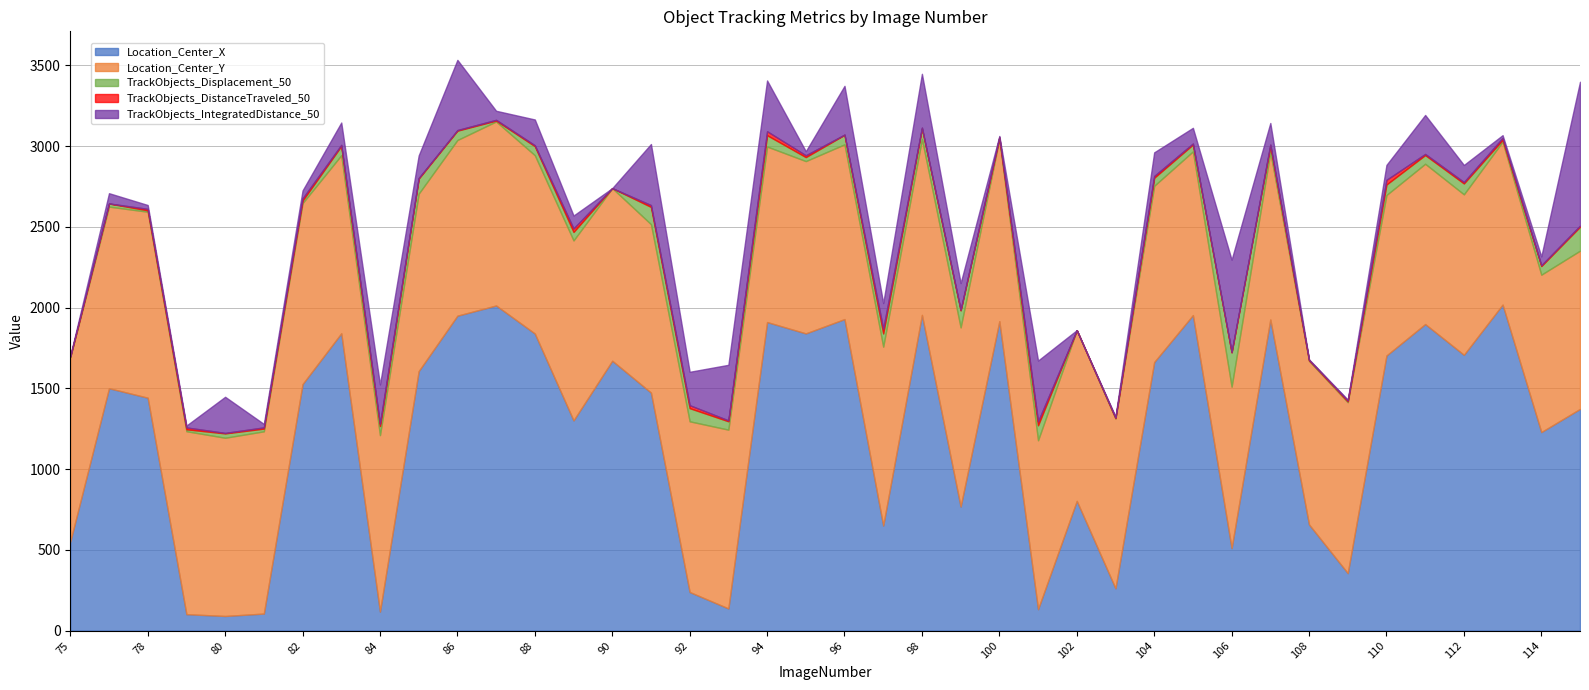

How many lines are shown in the chart?

5